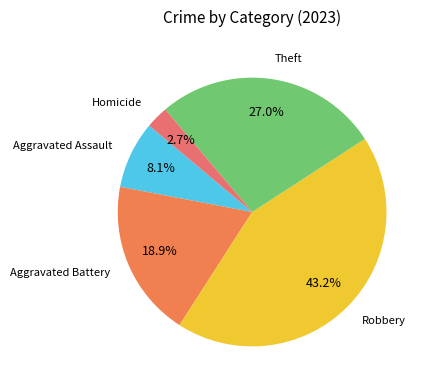

How many slices are in this pie chart?

5